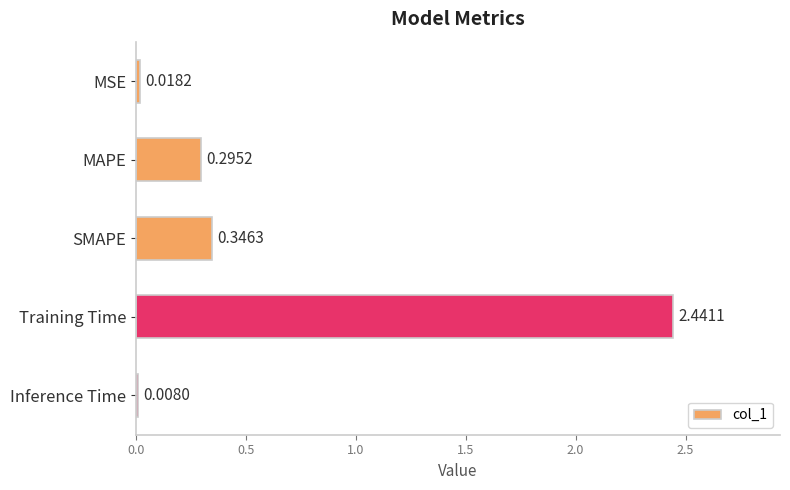

Which has a higher value, MAPE or SMAPE?

SMAPE